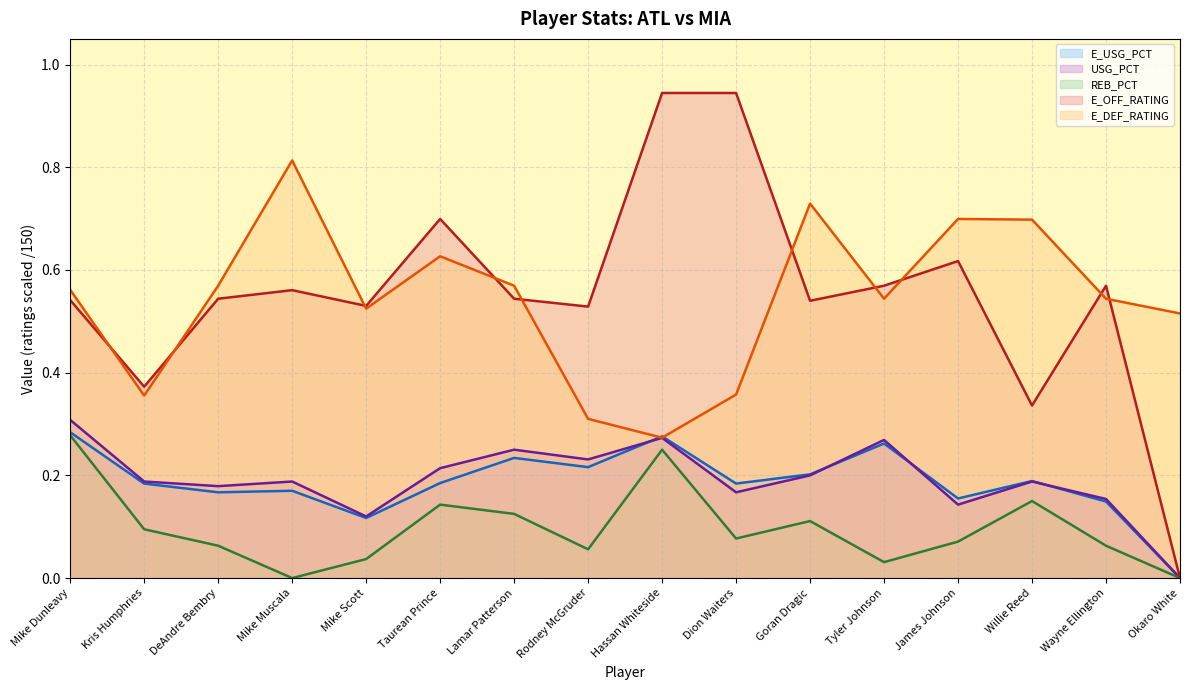

How many categories are shown in the chart?

16